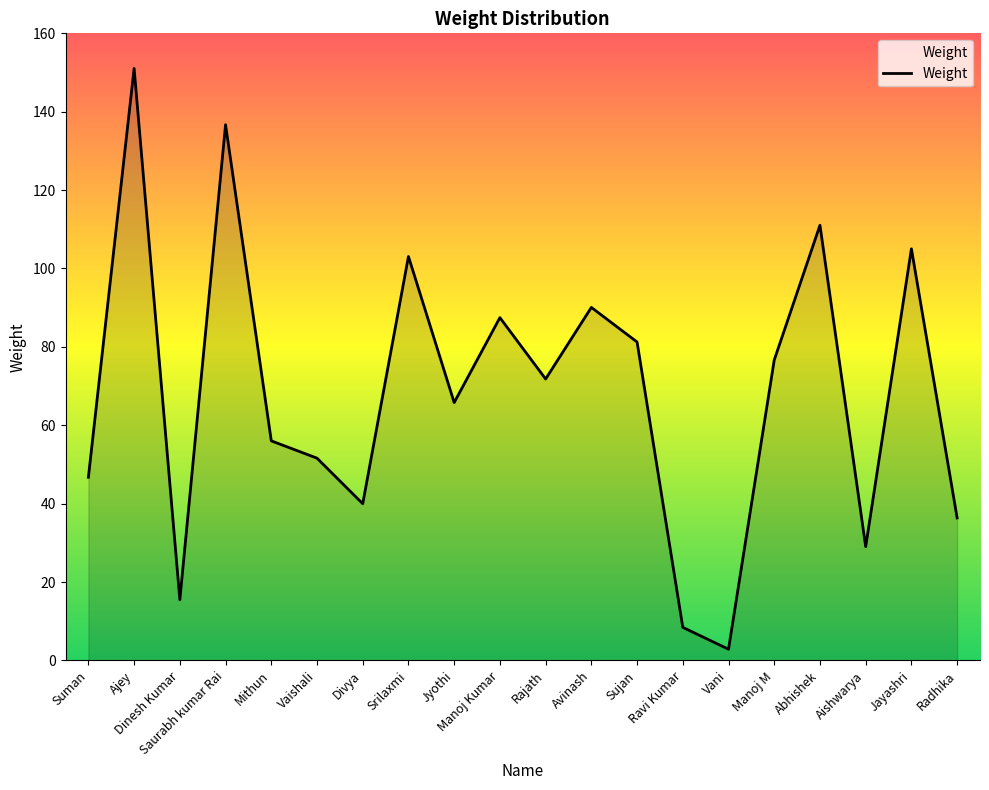

What is the maximum value shown in the chart?

151.0